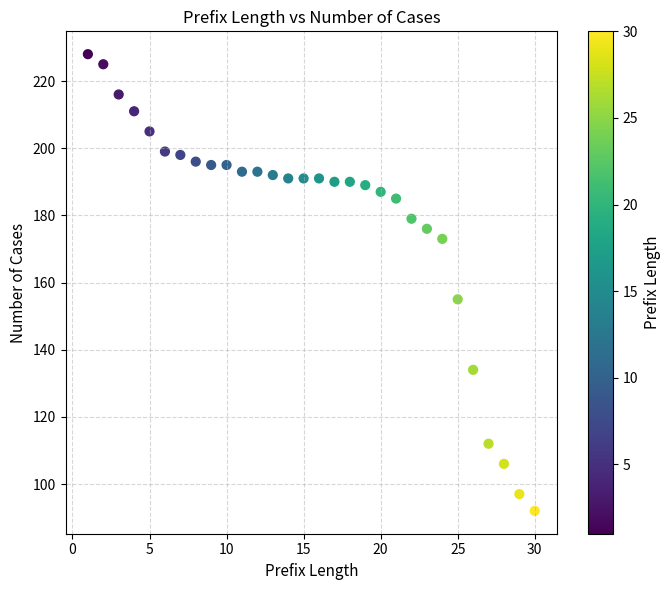

What is the range of X values (max minus min)?

29